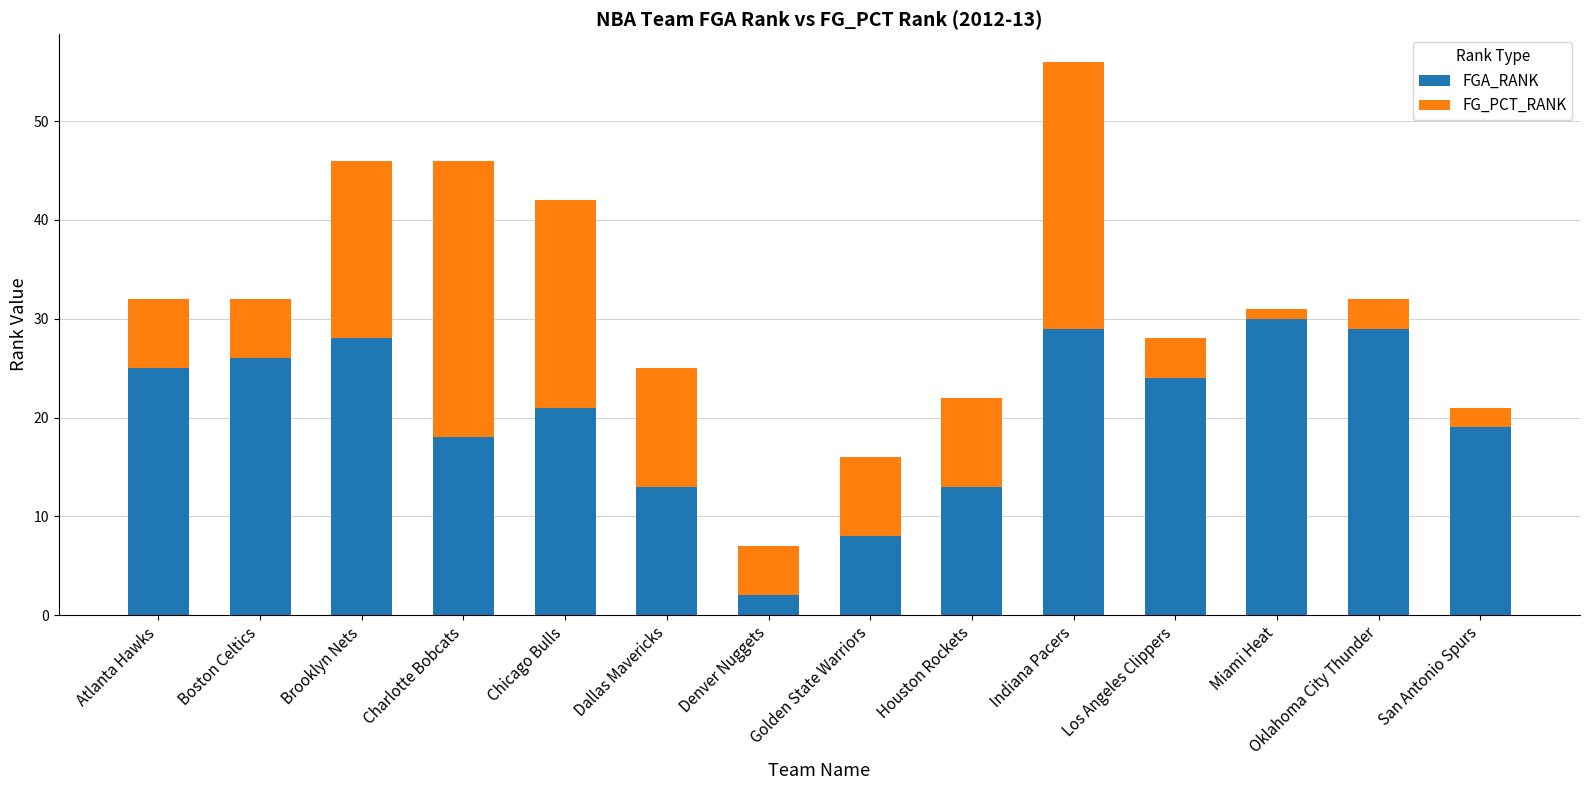

Which category has the lowest value in the FGA_RANK series?

Denver Nuggets